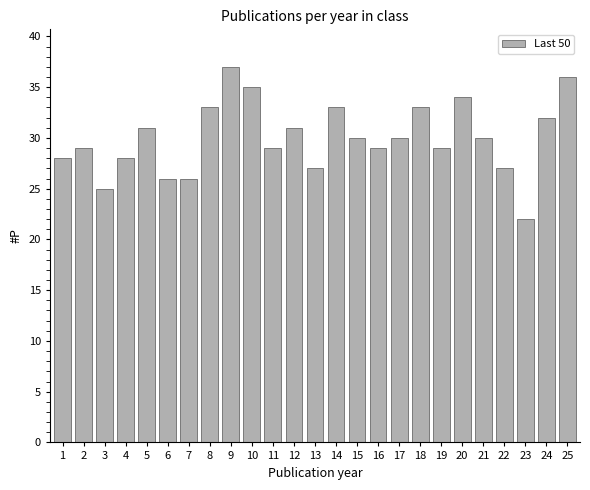

What is the sum of the values at 6 and 1?

54